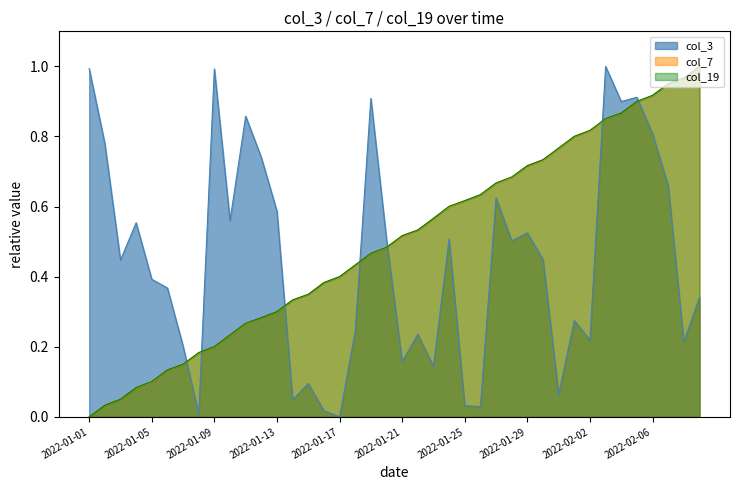

Which series has the widest spread of values?

col_3